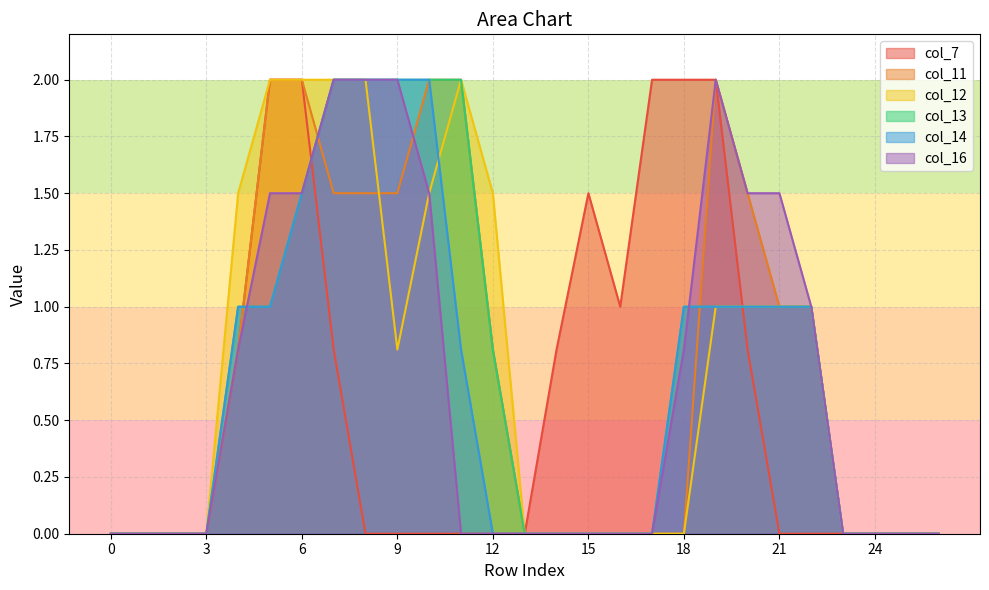

True or false: col_16 and col_7 cross at least once.

True